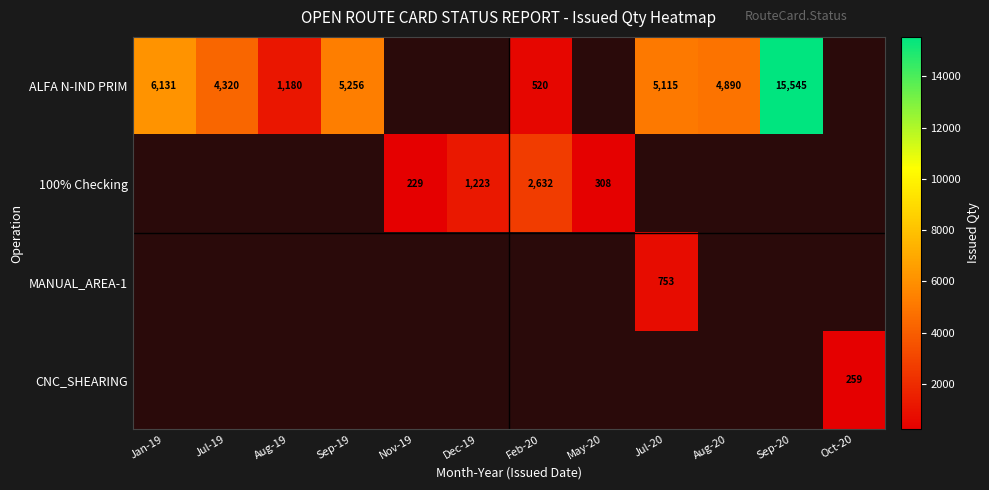

True or false: ALFA N-IND PRIM has a value of 268 at Feb-20.

False